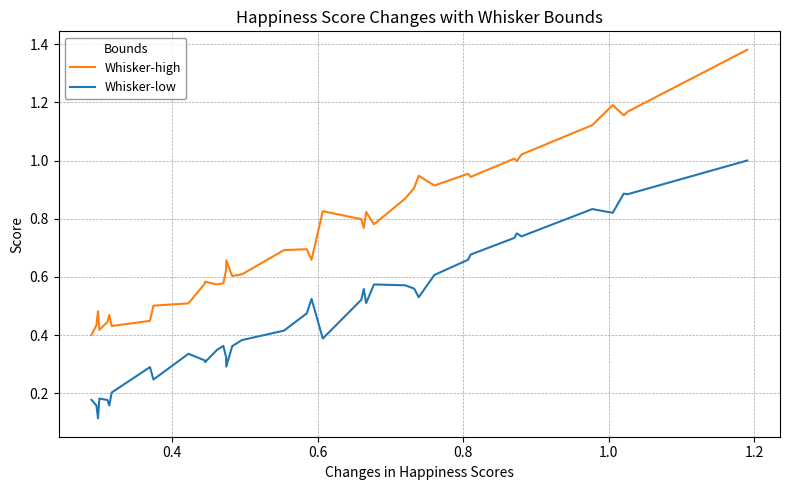

Which series has the largest total across all categories?

Whisker-high